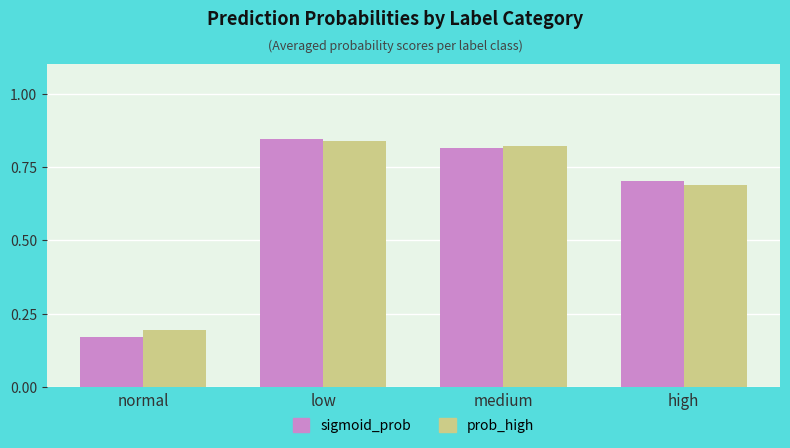

List the labels in order of sigmoid_prob value, largest first.

low, medium, high, normal